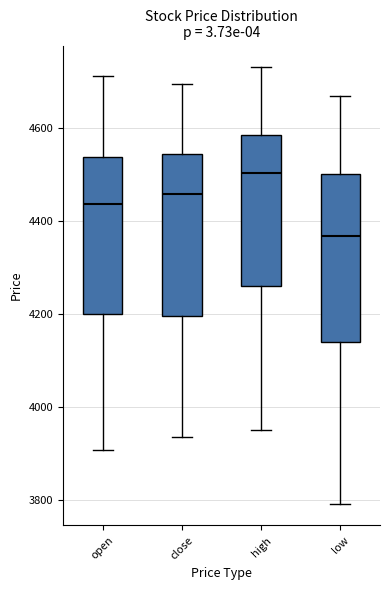

Which box's median line is the highest?

high